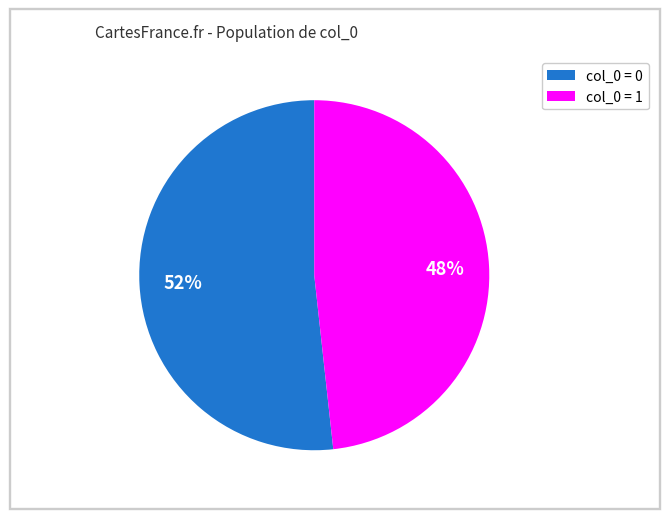

Is the sum of col_0 = 1 and col_0 = 0 greater than half?

Yes